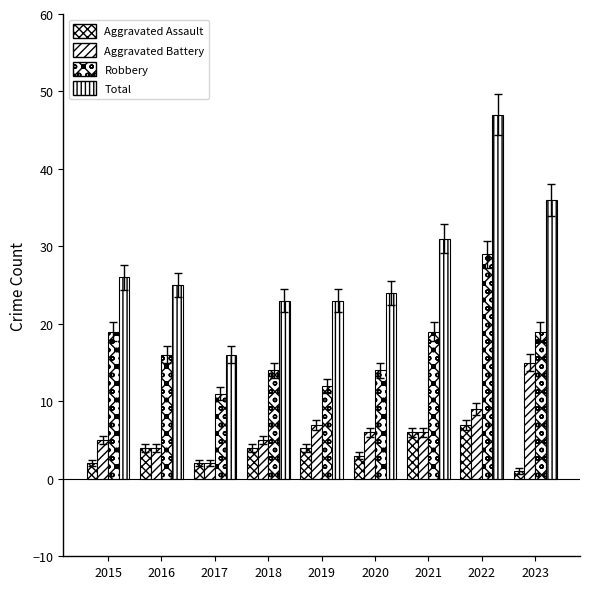

Does the chart contain any negative values?

No